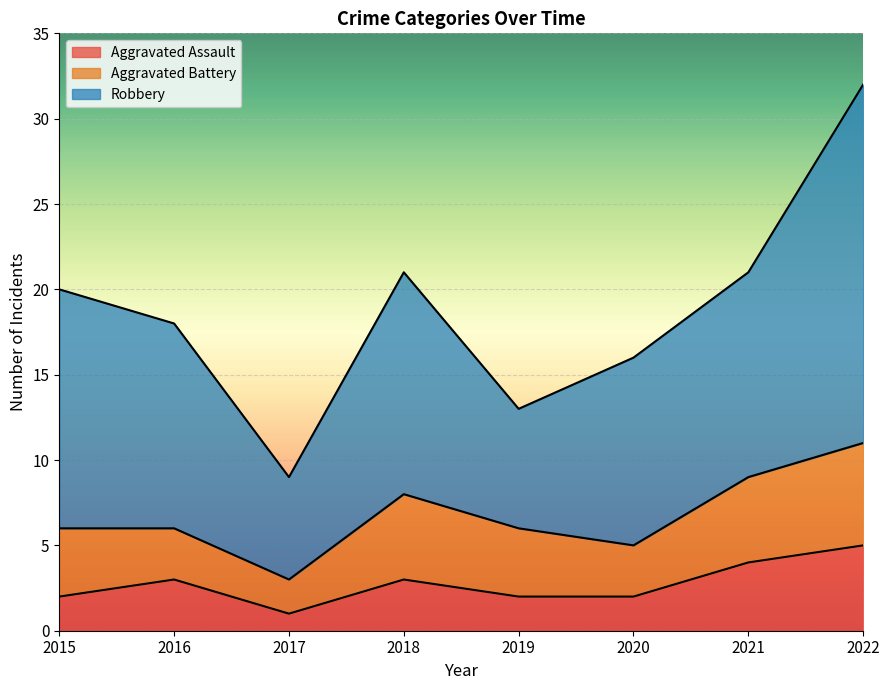

At 2016, list the series in order from smallest to largest.

Aggravated Assault, Aggravated Battery, Robbery